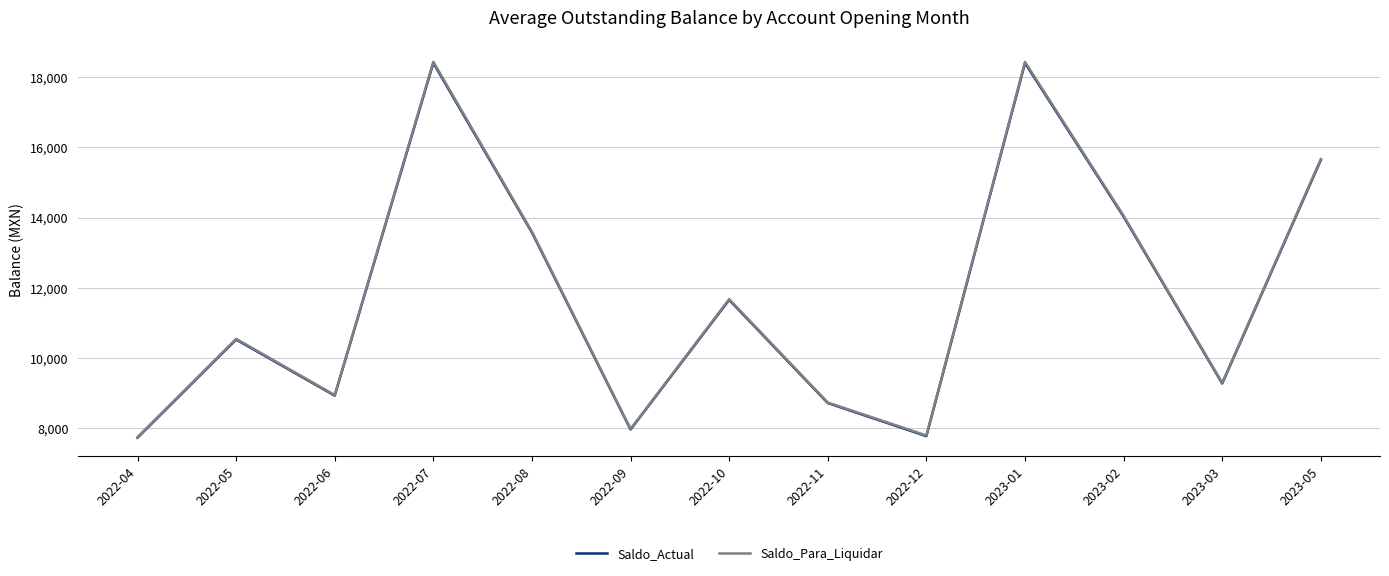

What is the difference between the Saldo_Para_Liquidar values at 2023-02 and 2022-06?

5105.9